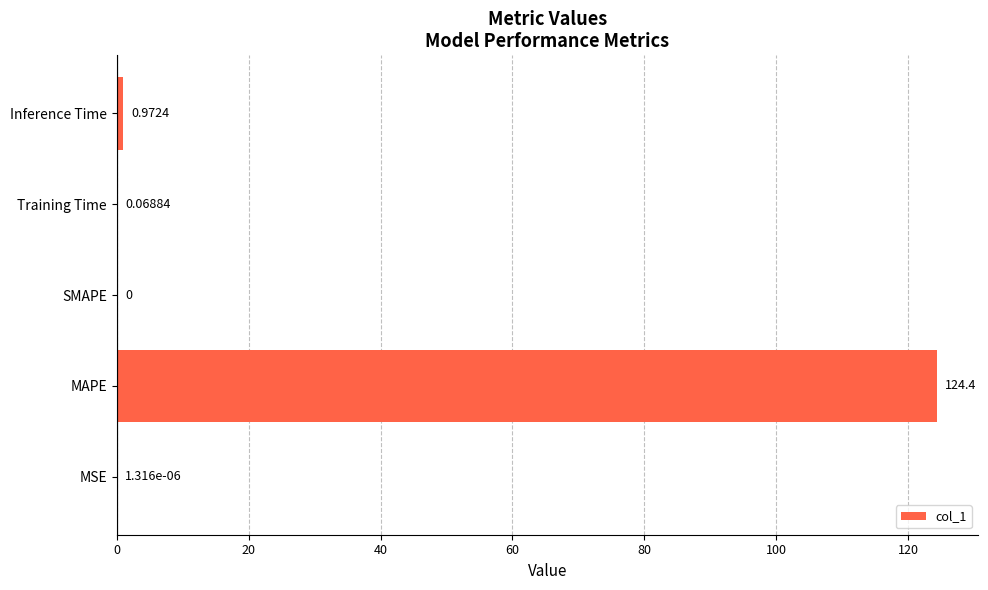

Between SMAPE and Training Time, which is larger?

Training Time